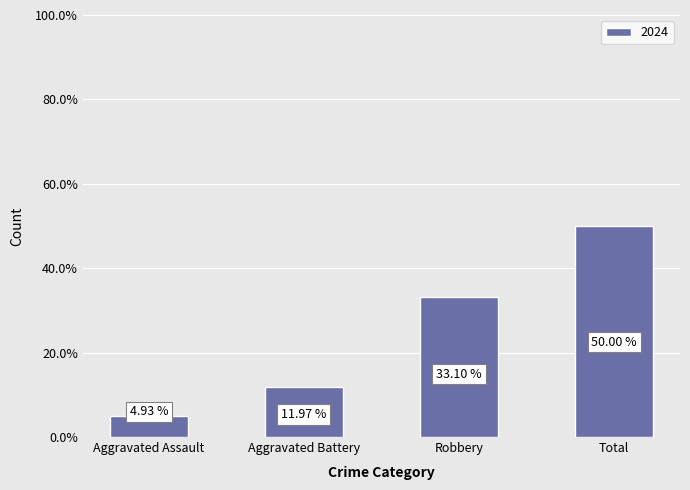

Does the chart contain stacked bars?

No